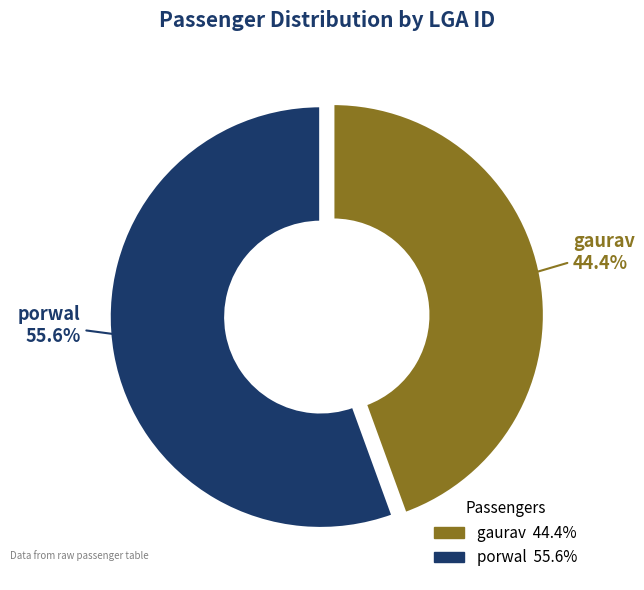

Is the sum of gaurav and porwal greater than half?

Yes